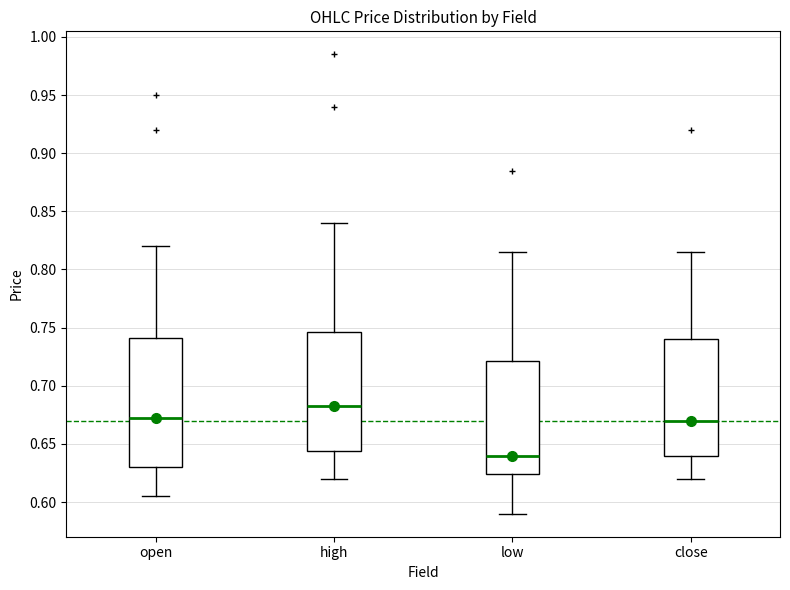

Which box has the highest median line?

high